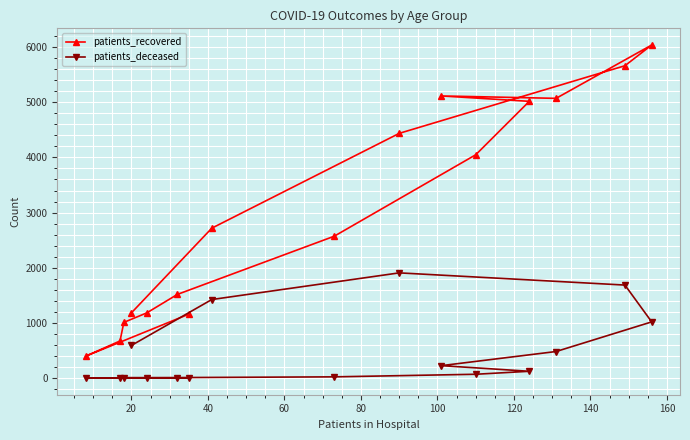

Which series has the largest total across all categories?

patients_recovered